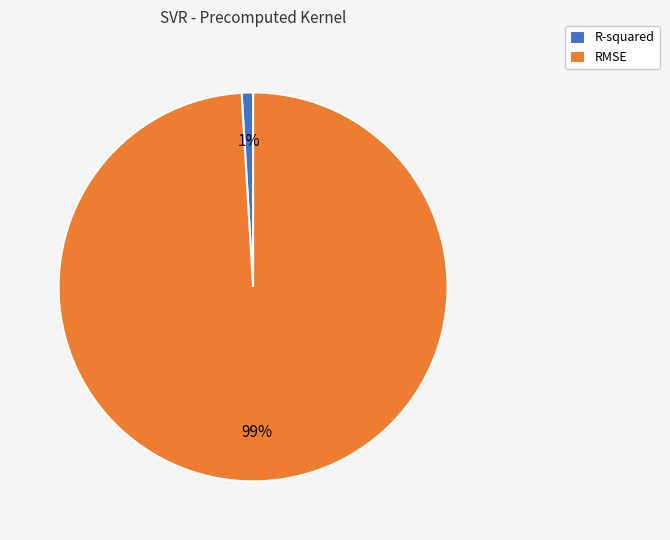

Combined, do R-squared and RMSE account for over 50%?

Yes